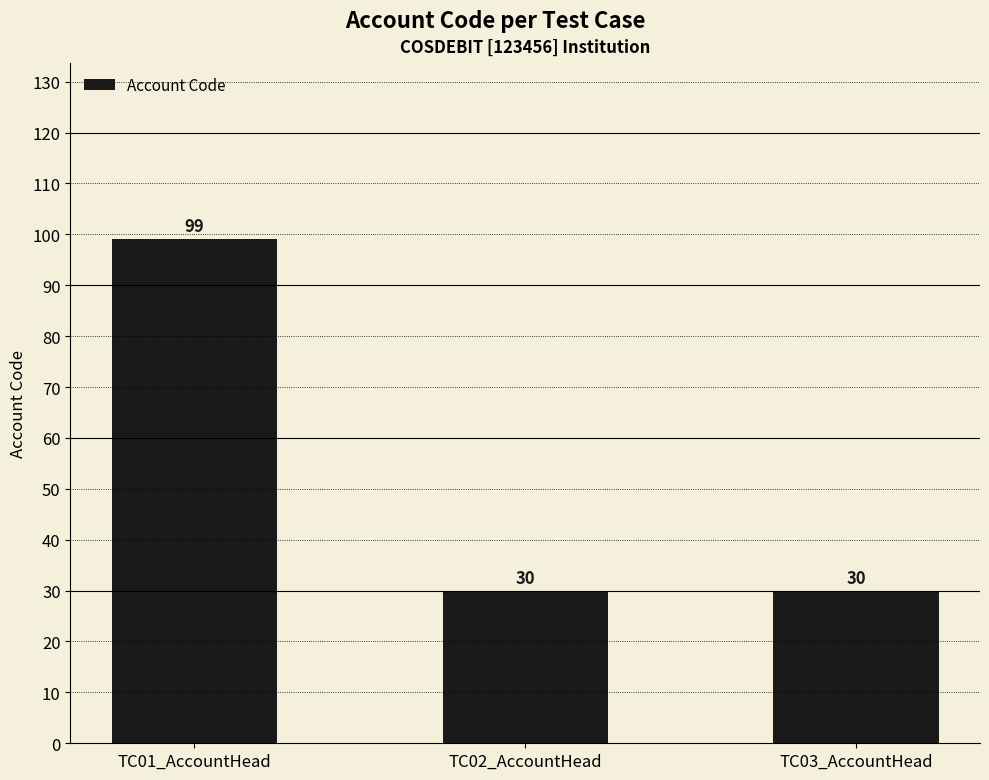

What is the label of the 3rd bar from the right?

TC01_AccountHead